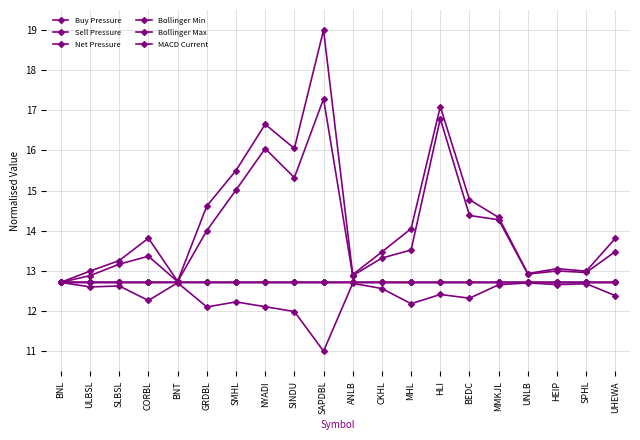

Where does the Net Pressure series first go above 12?

BNL